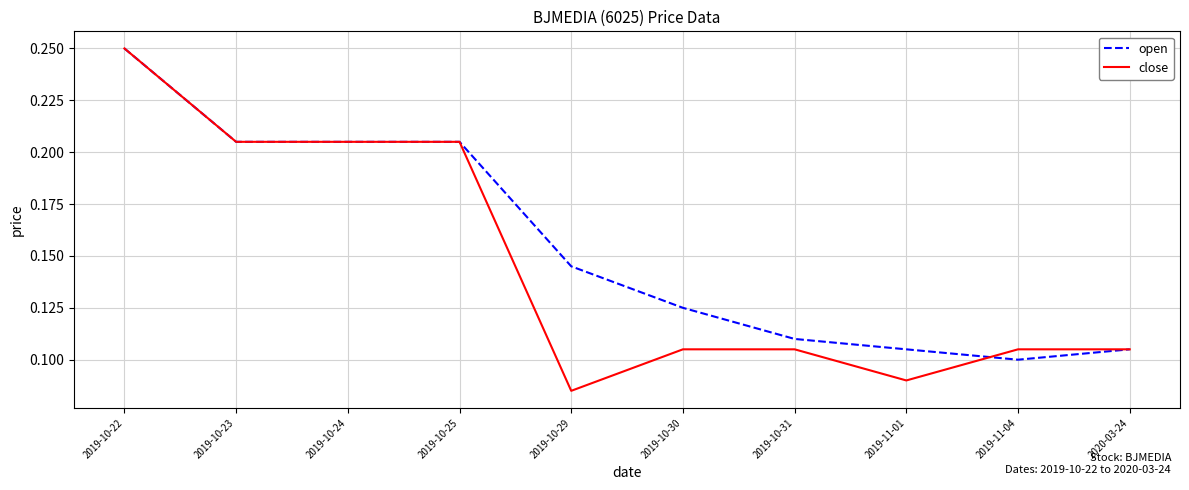

What is the sum of all open values?

1.6